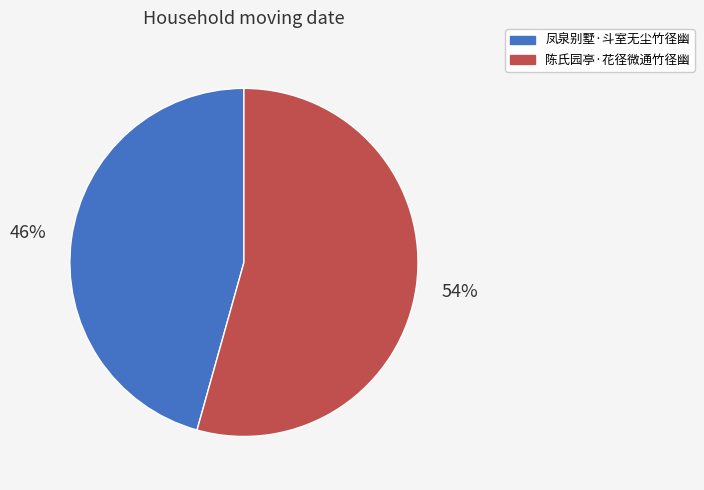

Count the number of slices in the pie.

2